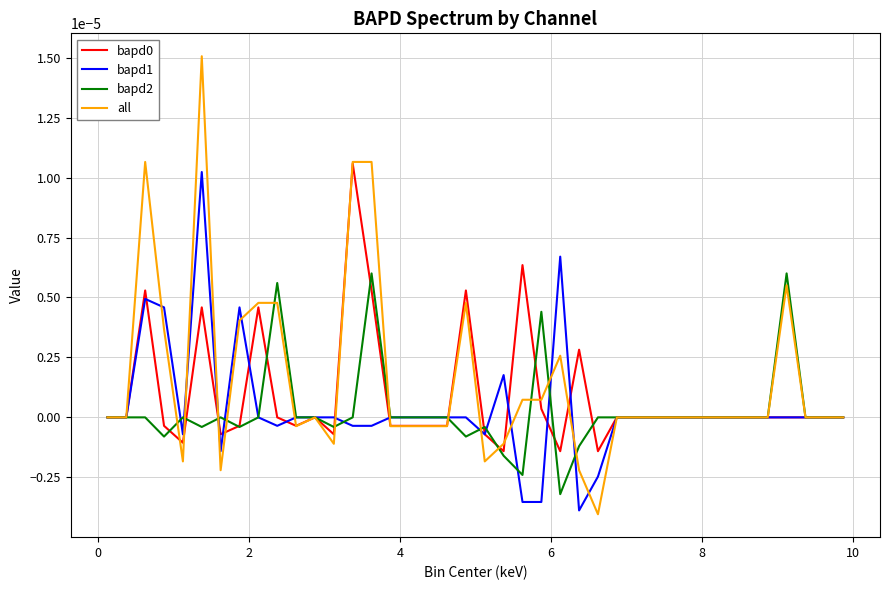

Which series has the largest range (max minus min)?

all